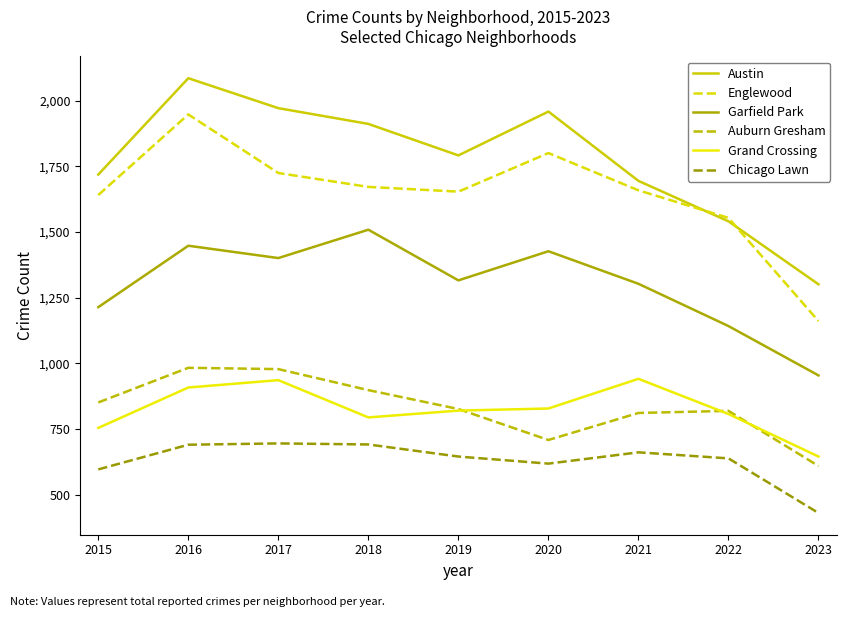

The Englewood series shows 565 at 2015. True or false?

False